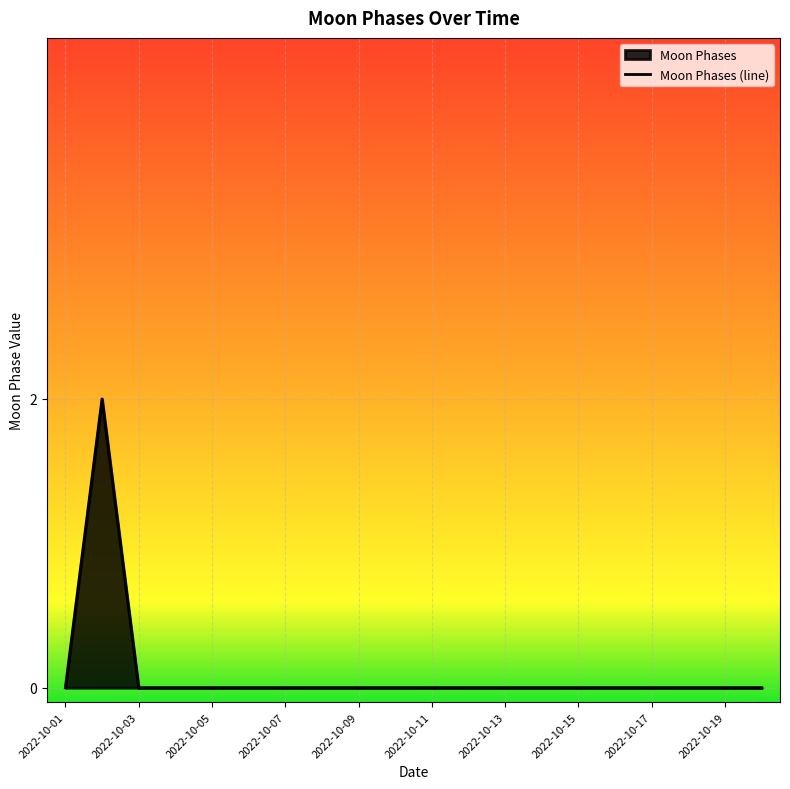

Reading left to right, what are all the values shown in this chart?

0	2	0	0	0	0	0	0	0	0	0	0	0	0	0	0	0	0	0	0